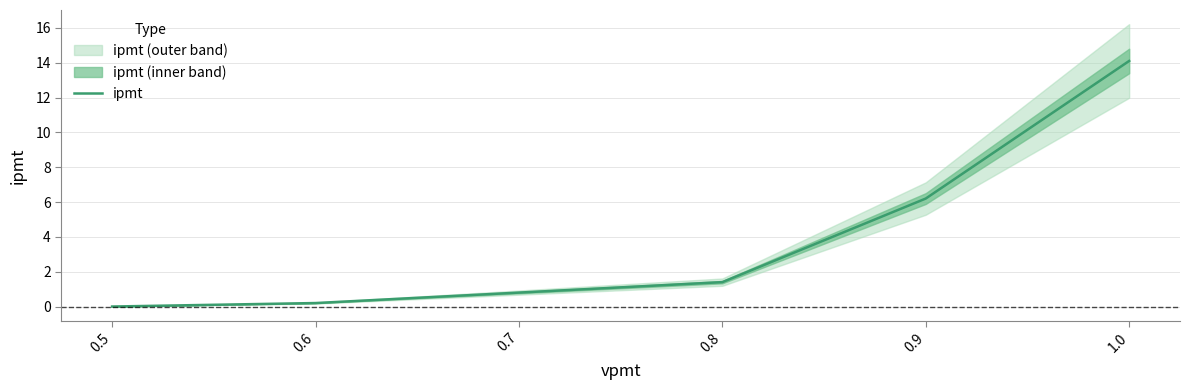

True or false: the data has more than 2 interior local peaks.

False